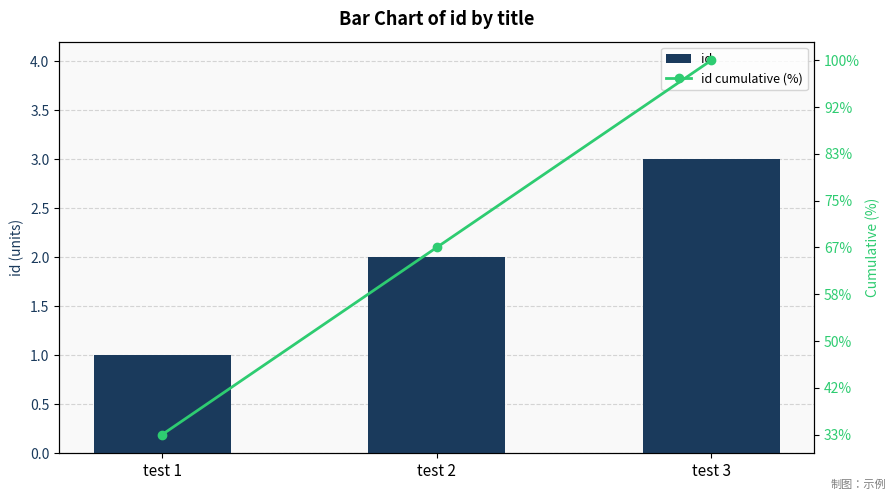

List the series in order of their overall mean, lowest first.

id, id cumulative (%)